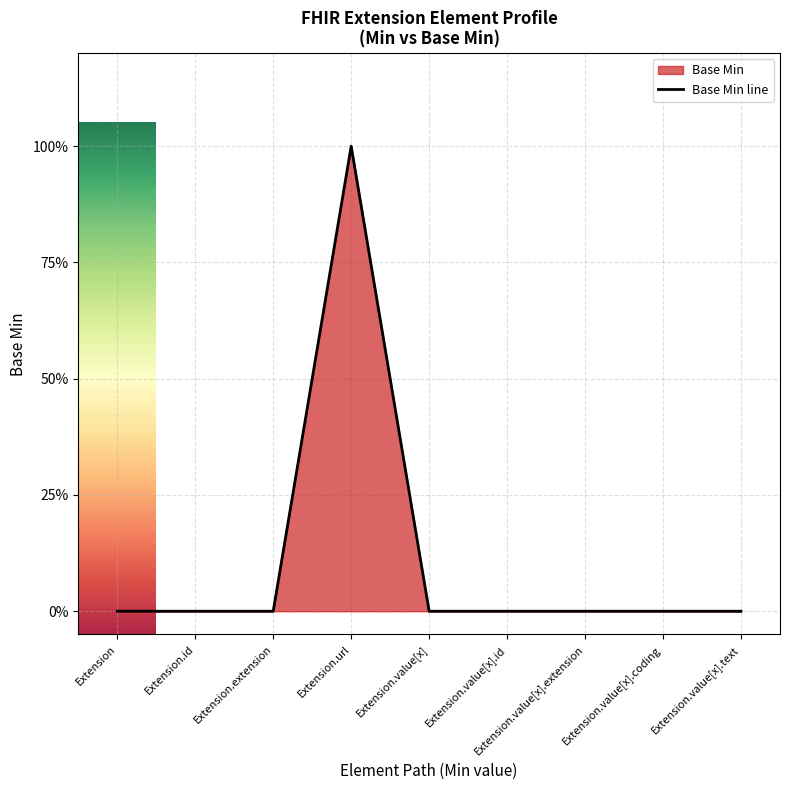

What position from the right is Extension?

9